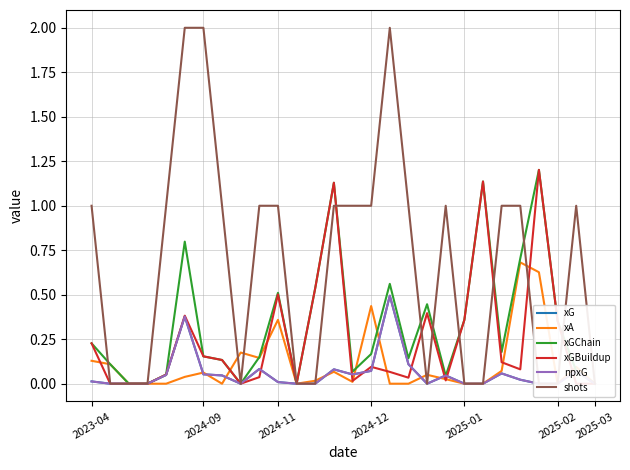

What is the total value across all series at 2025-01?

0.7